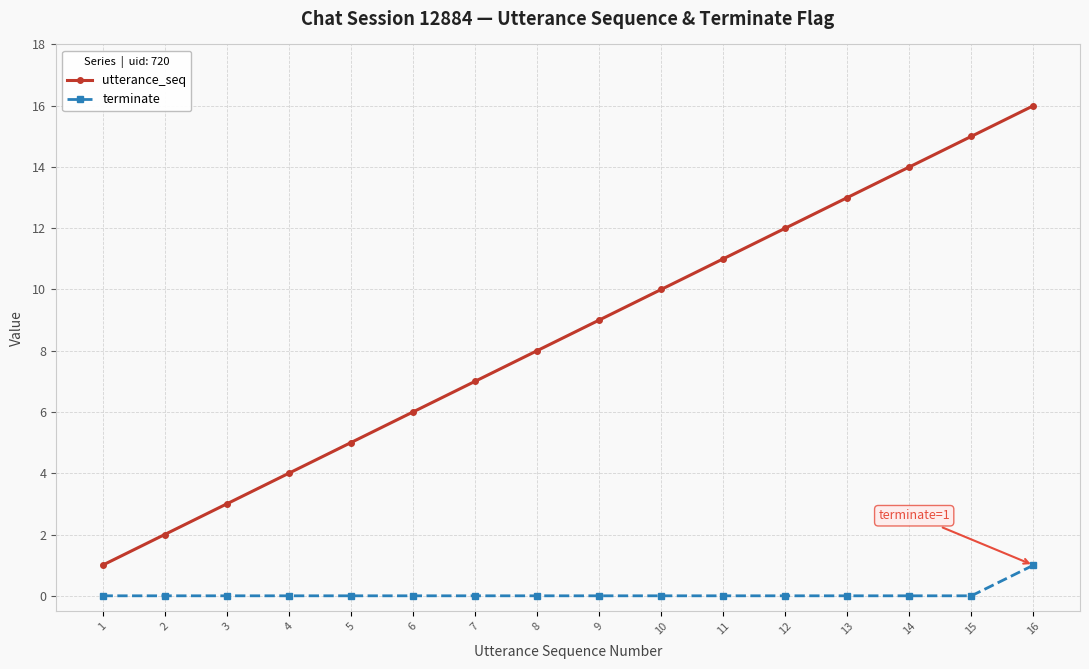

Which category has the highest value in the utterance_seq series?

16